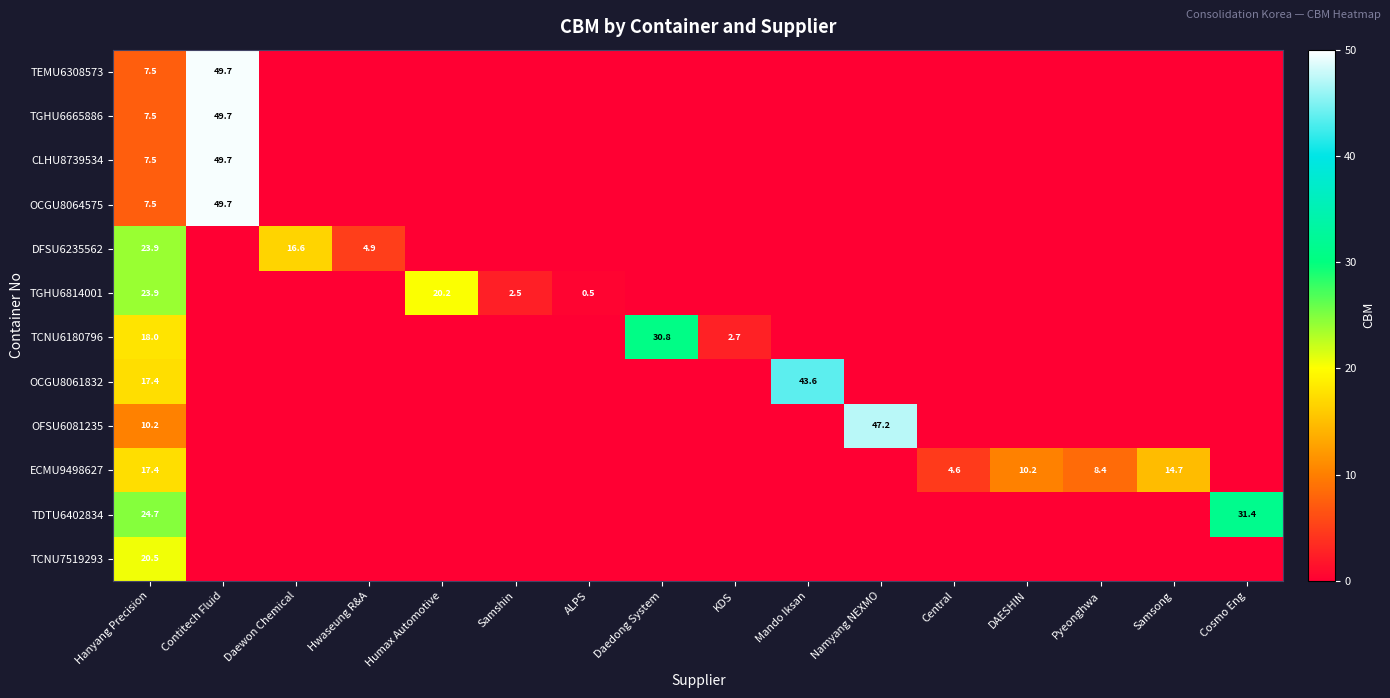

What is the difference between the ECMU9498627 values at Pyeonghwa and Samsong?

6.3